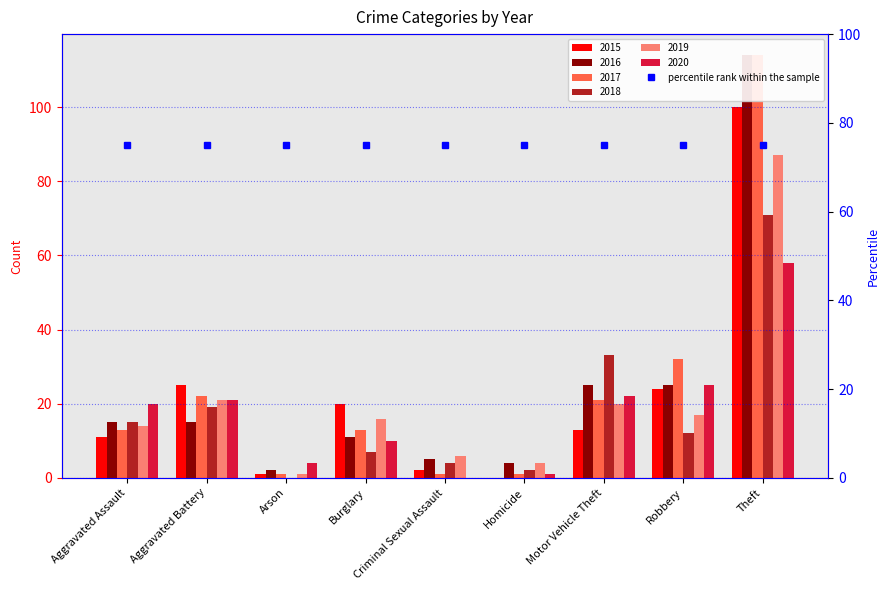

Which category has the highest value in the 2018 series?

Theft